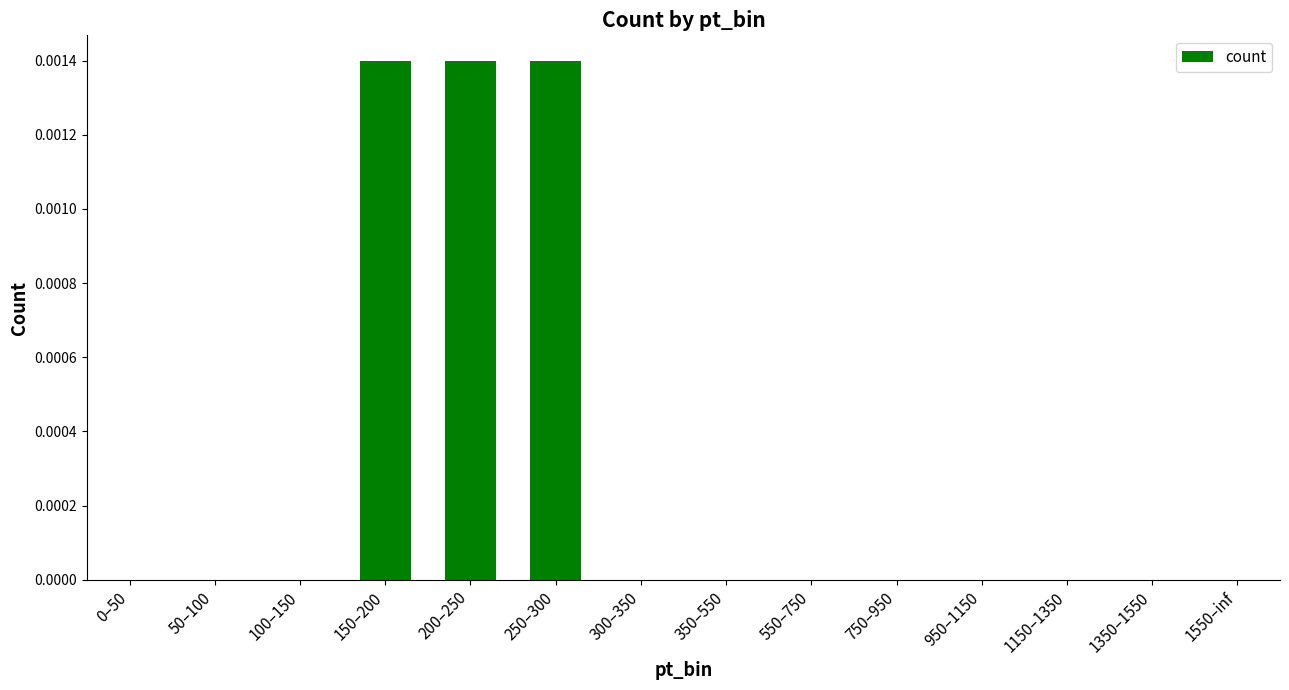

Count the number of categories in the chart.

14